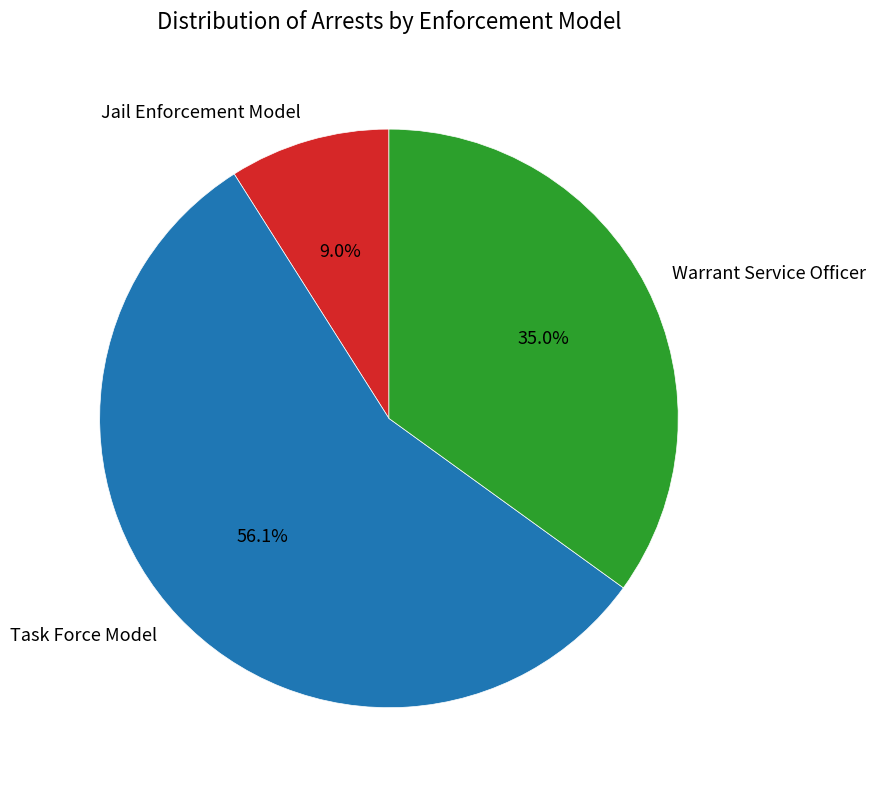

What is the smallest slice in the pie chart?

Jail Enforcement Model